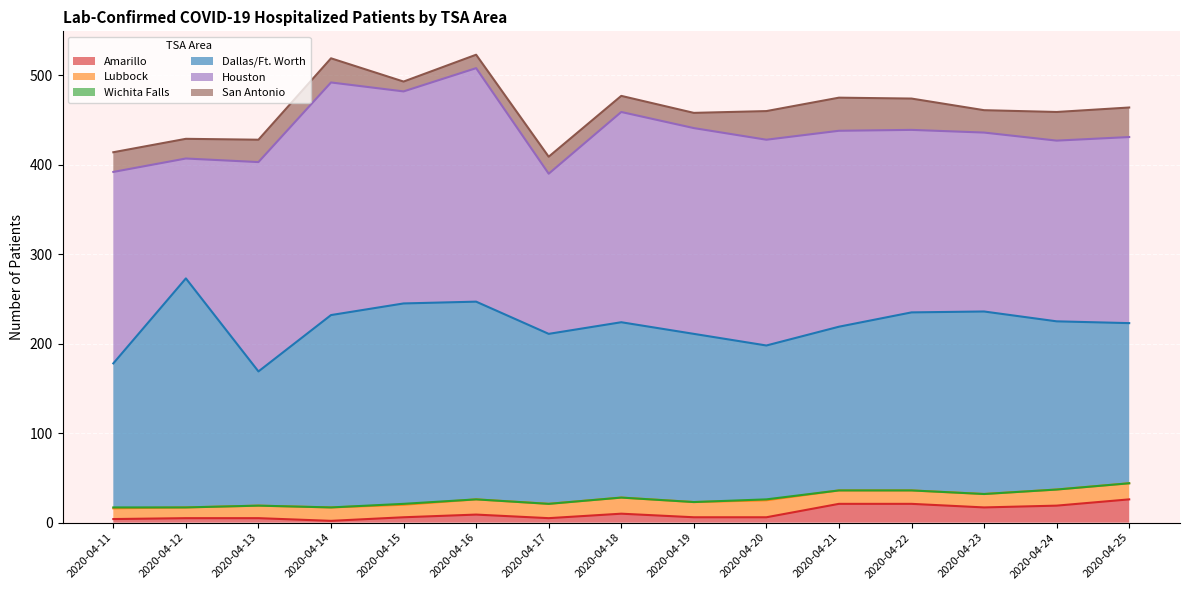

What is the difference between the maximum and minimum values in the Lubbock series?

7